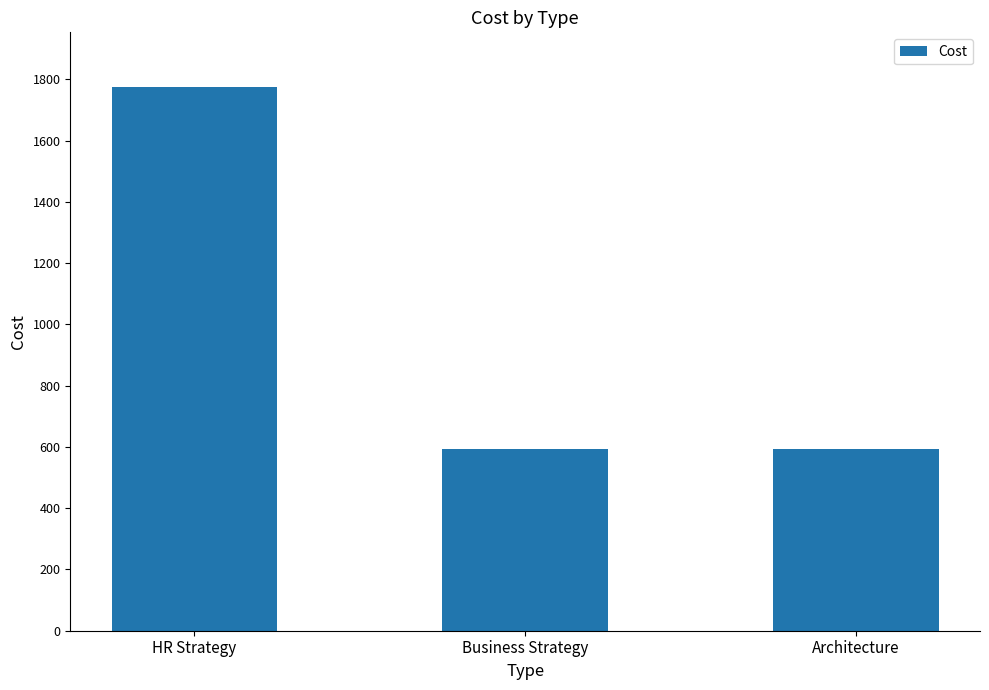

What position from the left is HR Strategy?

1